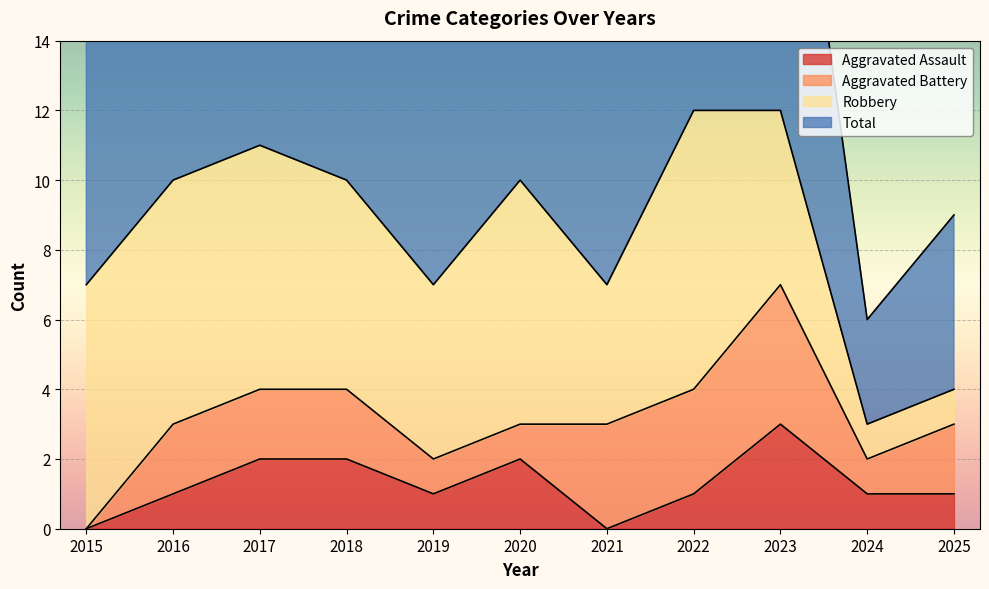

True or false: Aggravated Assault and Total cross at least once.

False